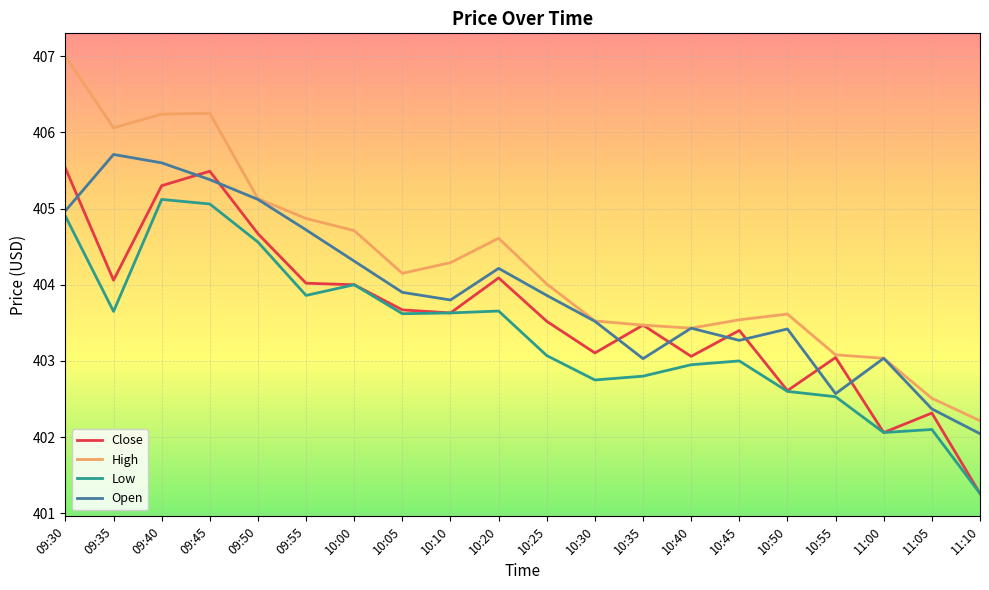

At 10:45, list the series in order from largest to smallest.

High, Close, Open, Low